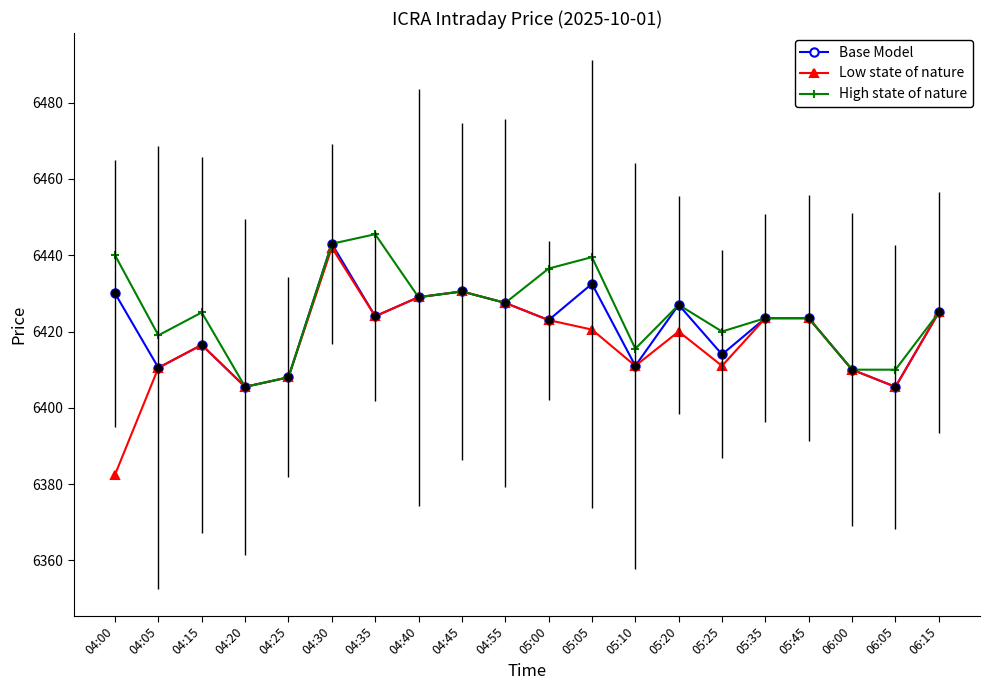

What is the total value across all series at 04:00?

19252.5